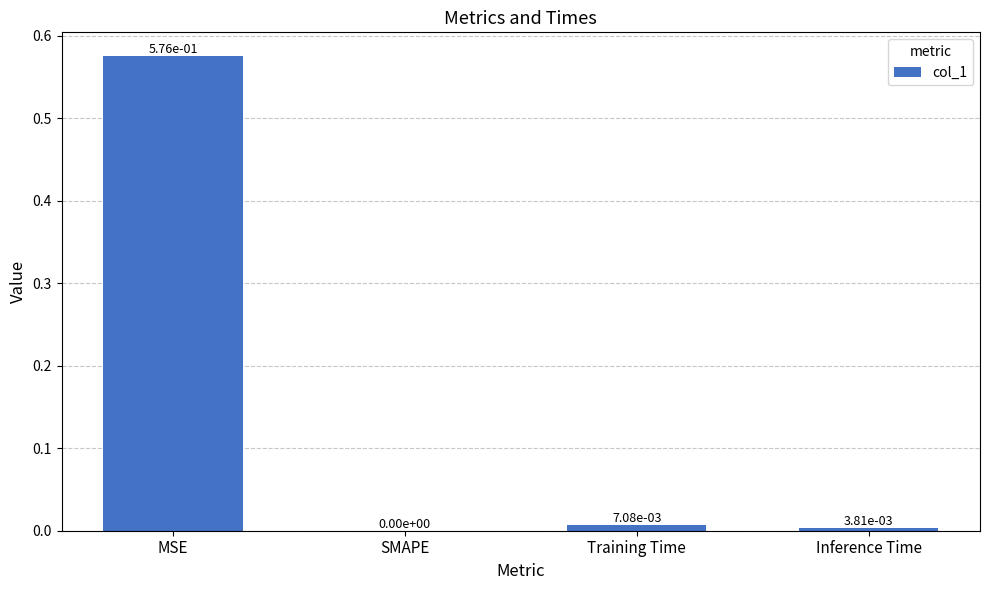

Which has a higher value, Training Time or MSE?

MSE